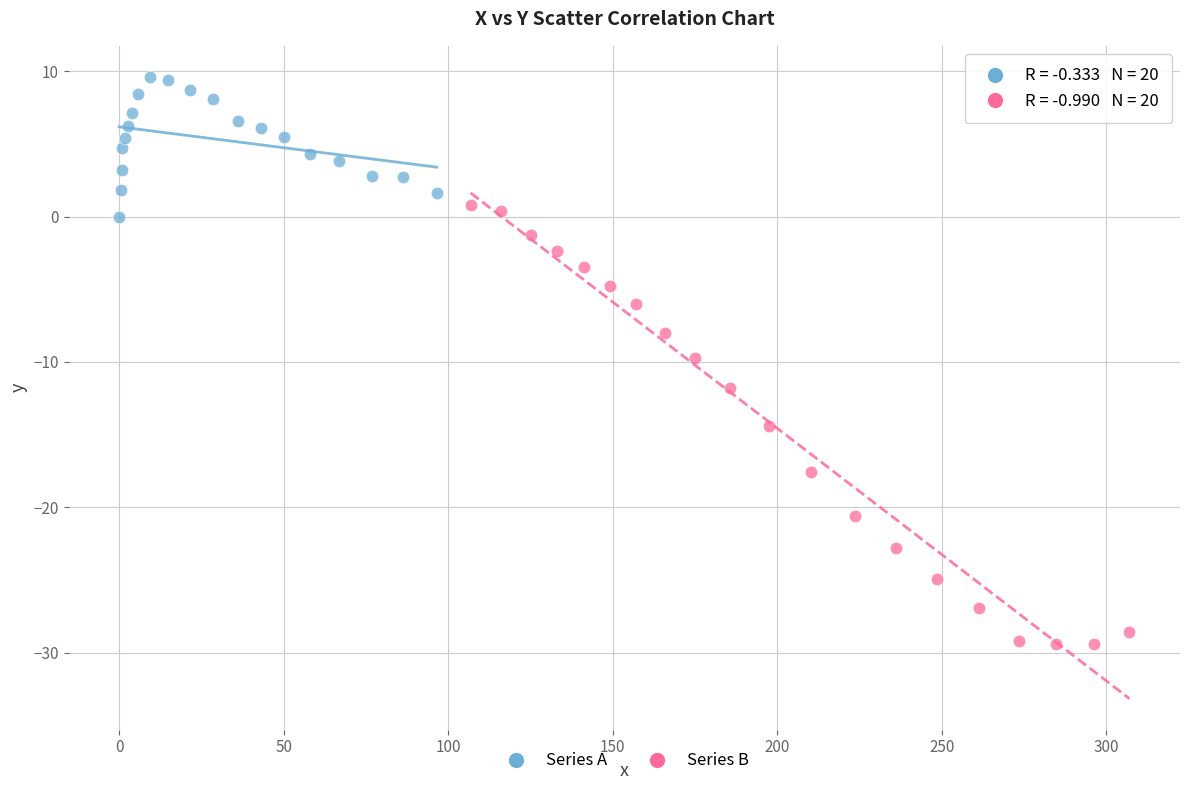

Which series contains the lowest Y value?

Series B